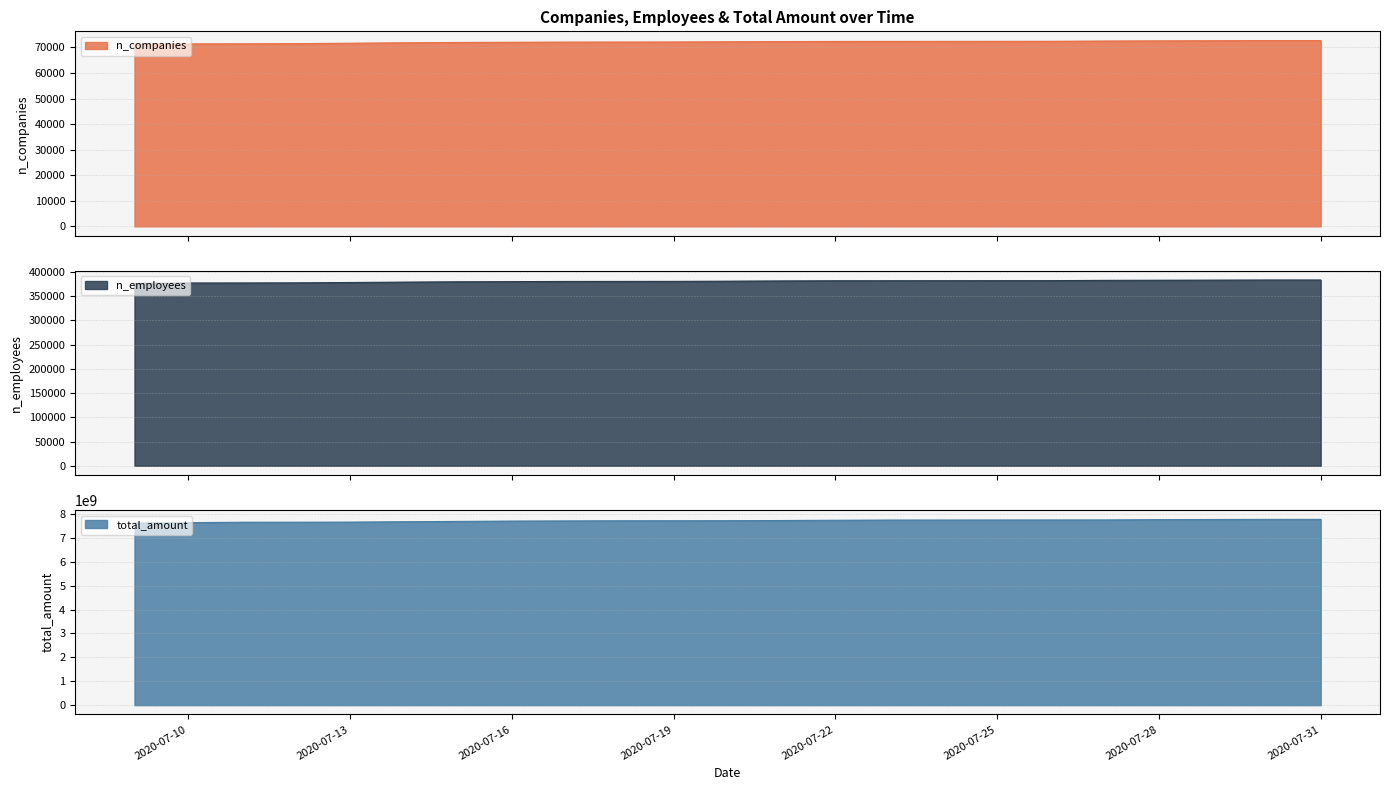

What is the value of the n_companies point at the 16th from the left?

72336